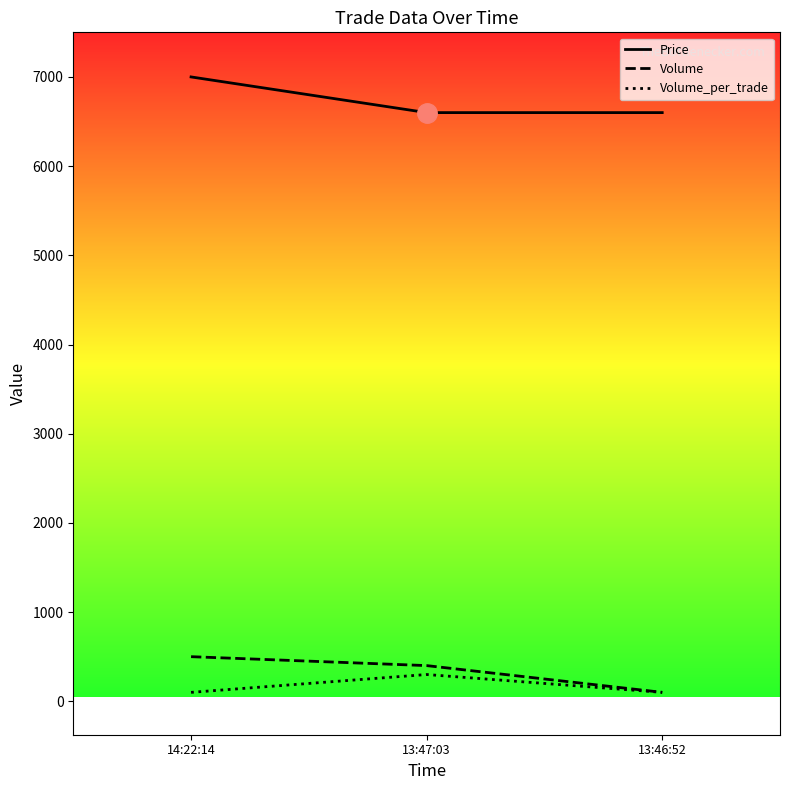

The value of Volume_per_trade at 14:22:14 is 40. True or false?

False